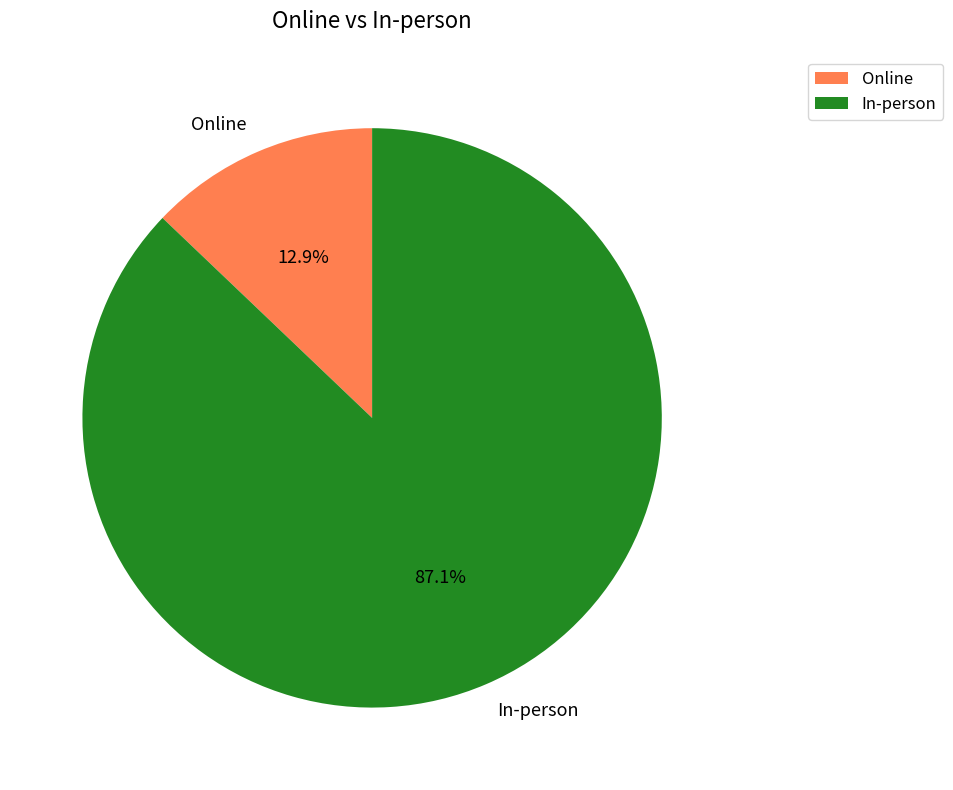

Which slice is the smallest?

Online